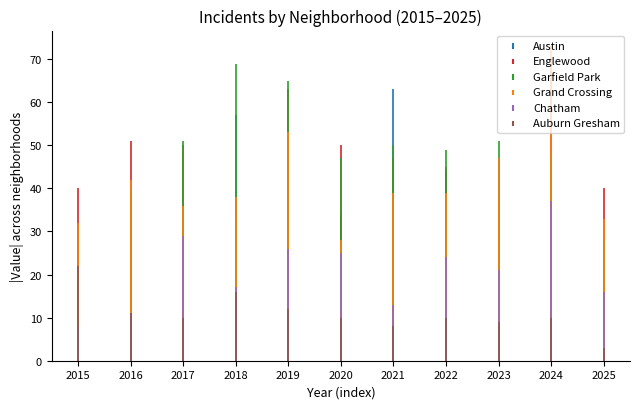

At which label does Englewood reach its peak?

2024